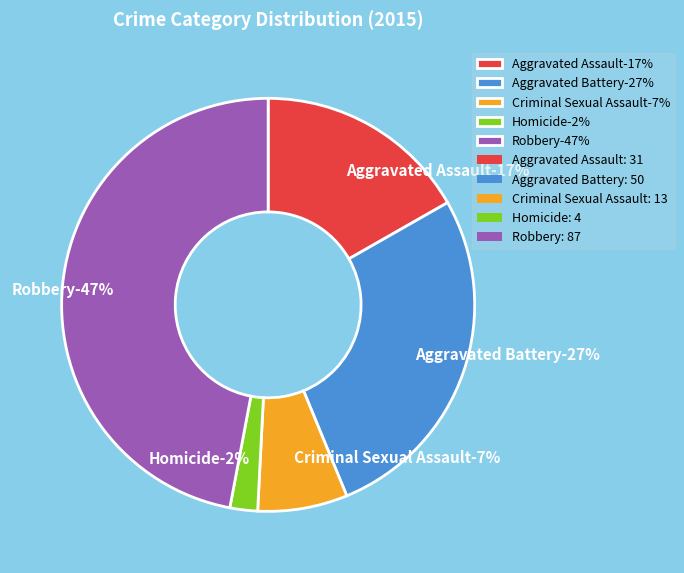

Which category has the smallest portion of the pie?

Homicide